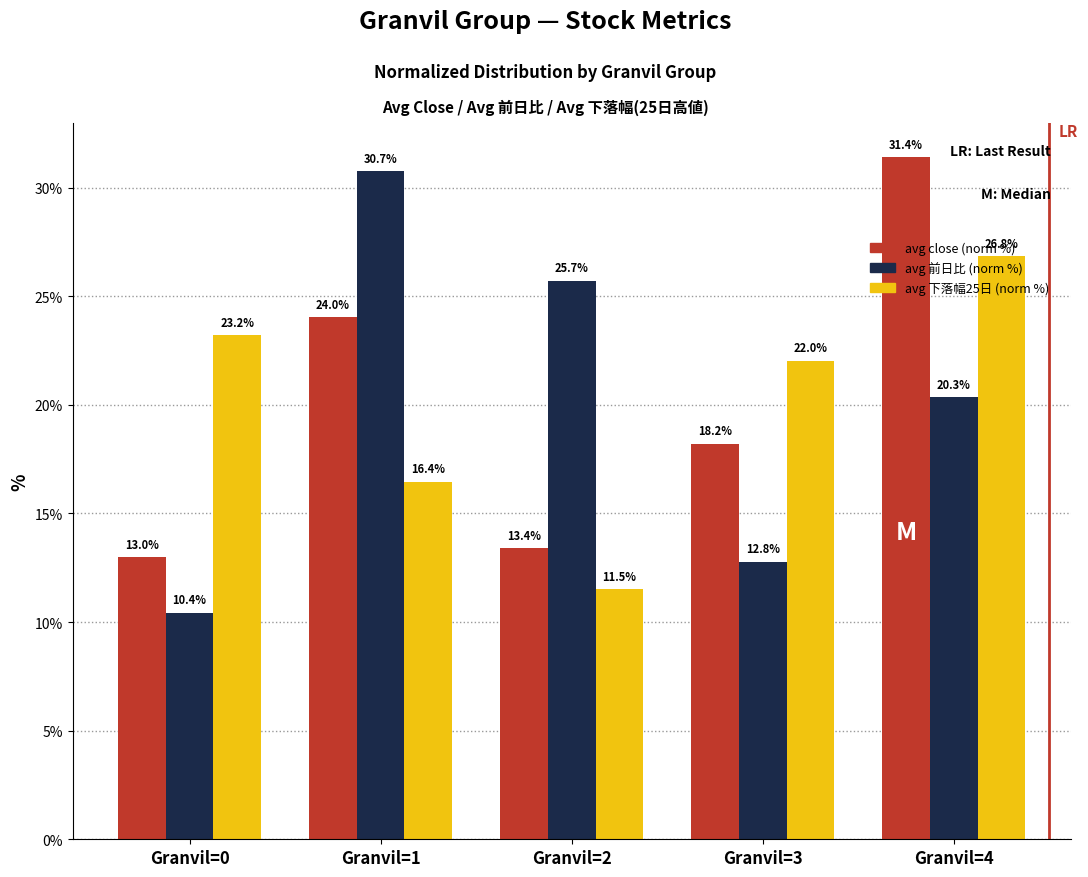

At which category is the sum across all series the highest?

Granvil=4